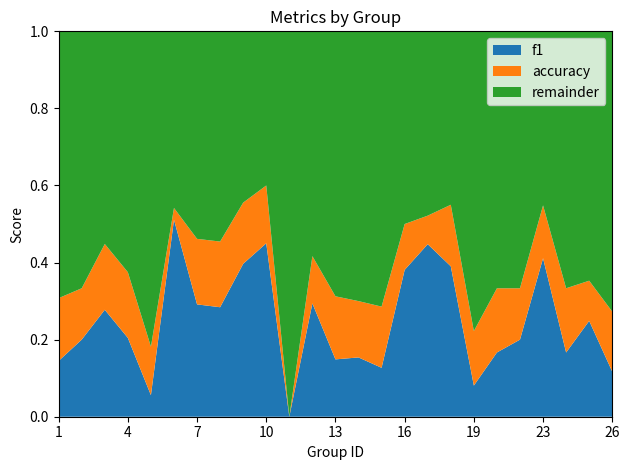

What is the total value across all series at 10?

1.0